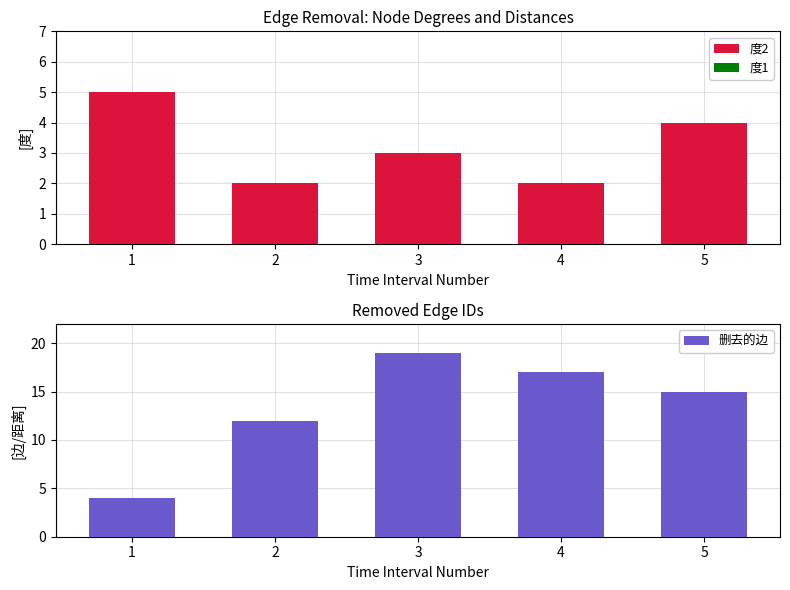

Which has a higher value, 5 or 2?

5